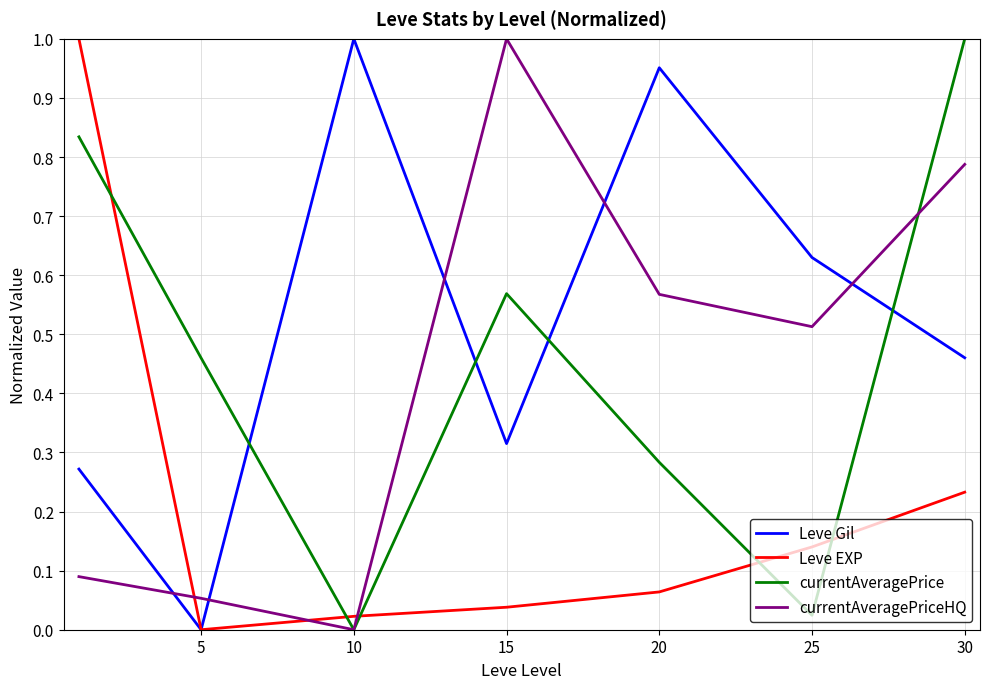

How many times do currentAveragePrice and Leve Gil cross each other?

4